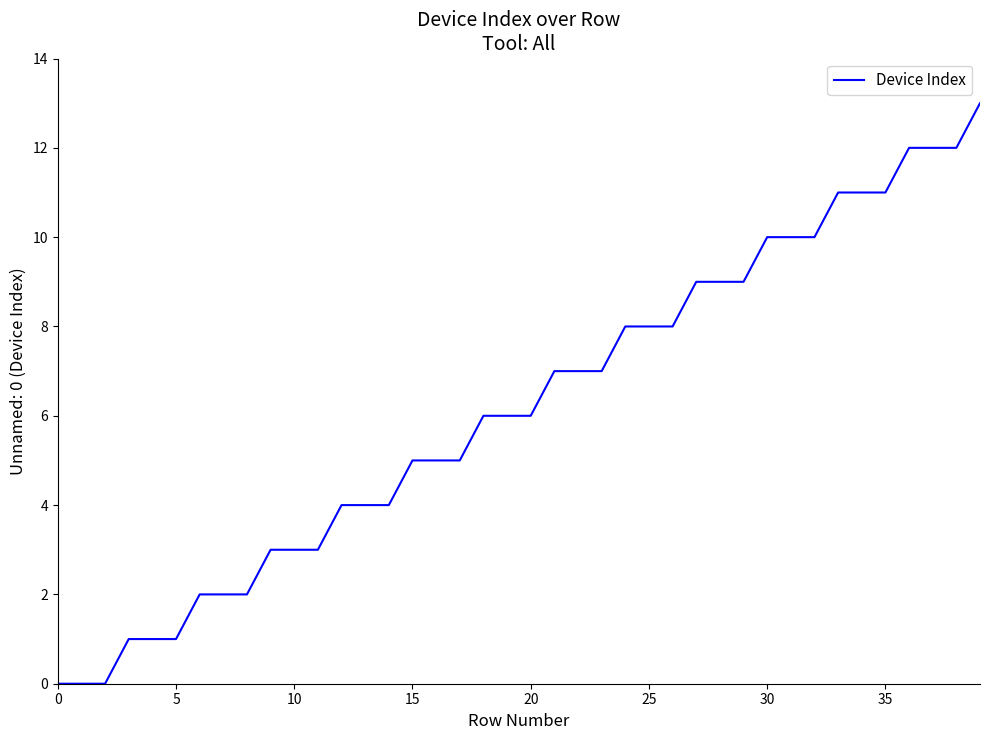

What is the maximum value shown in the chart?

13